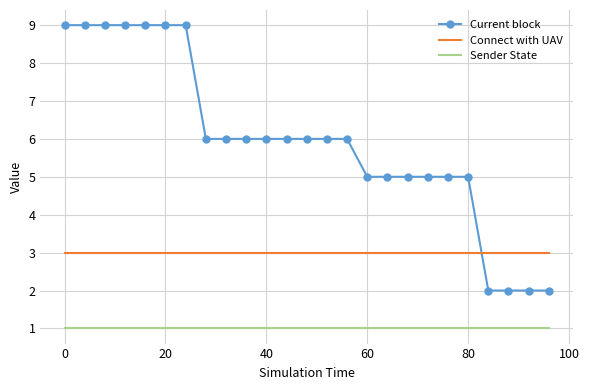

What is the maximum value for Connect with UAV?

3